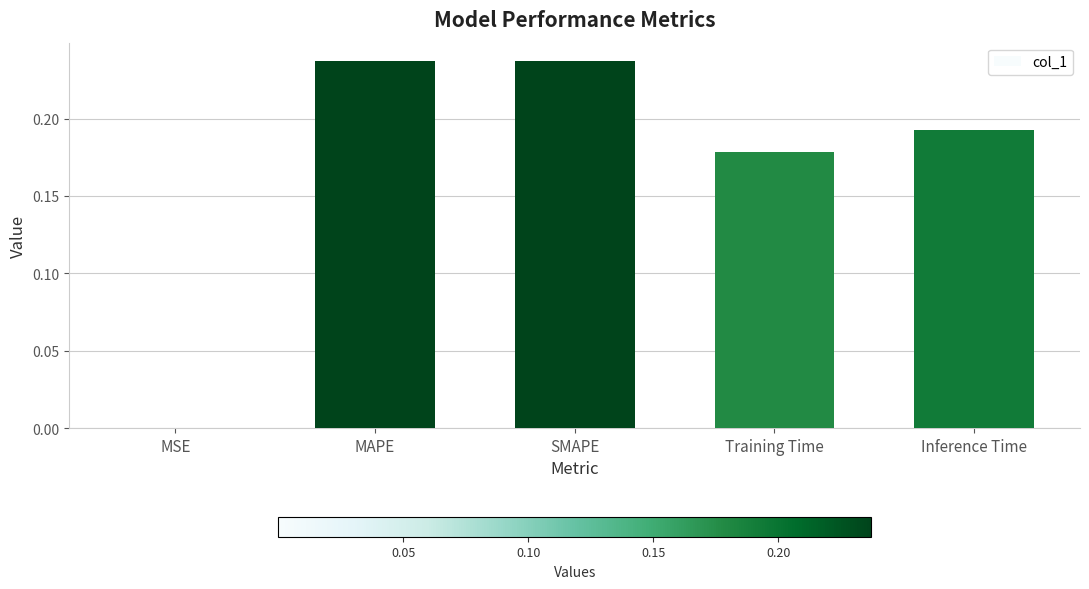

Which has a higher value, MAPE or MSE?

MAPE